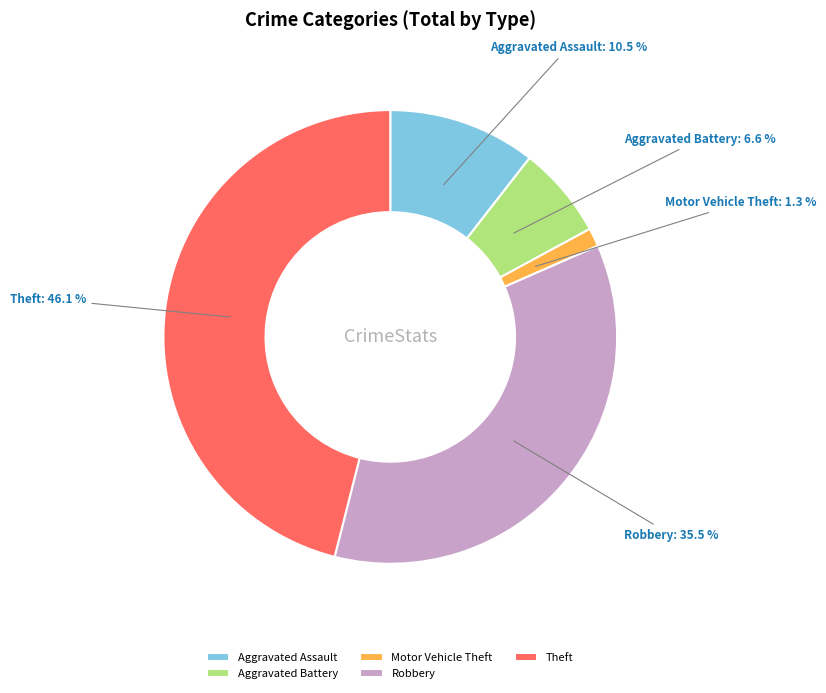

How many segments does this pie chart have?

5